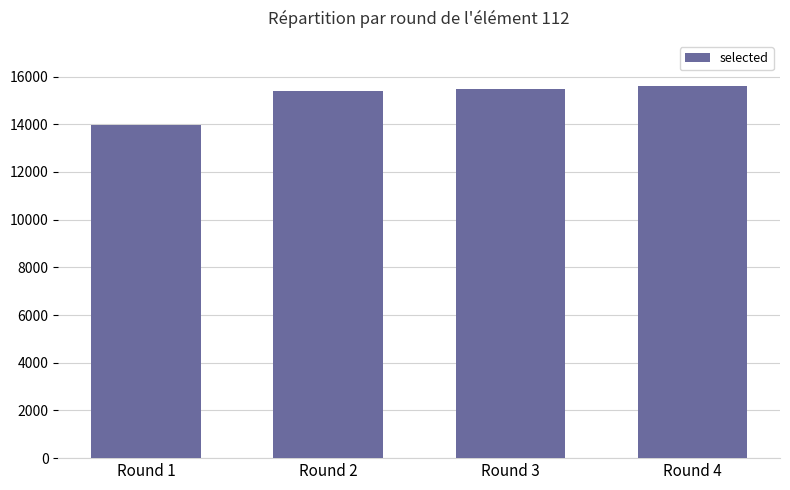

Reading left to right, transcribe all the data shown in this chart.

Round 1=13954	Round 2=15386	Round 3=15488	Round 4=15587